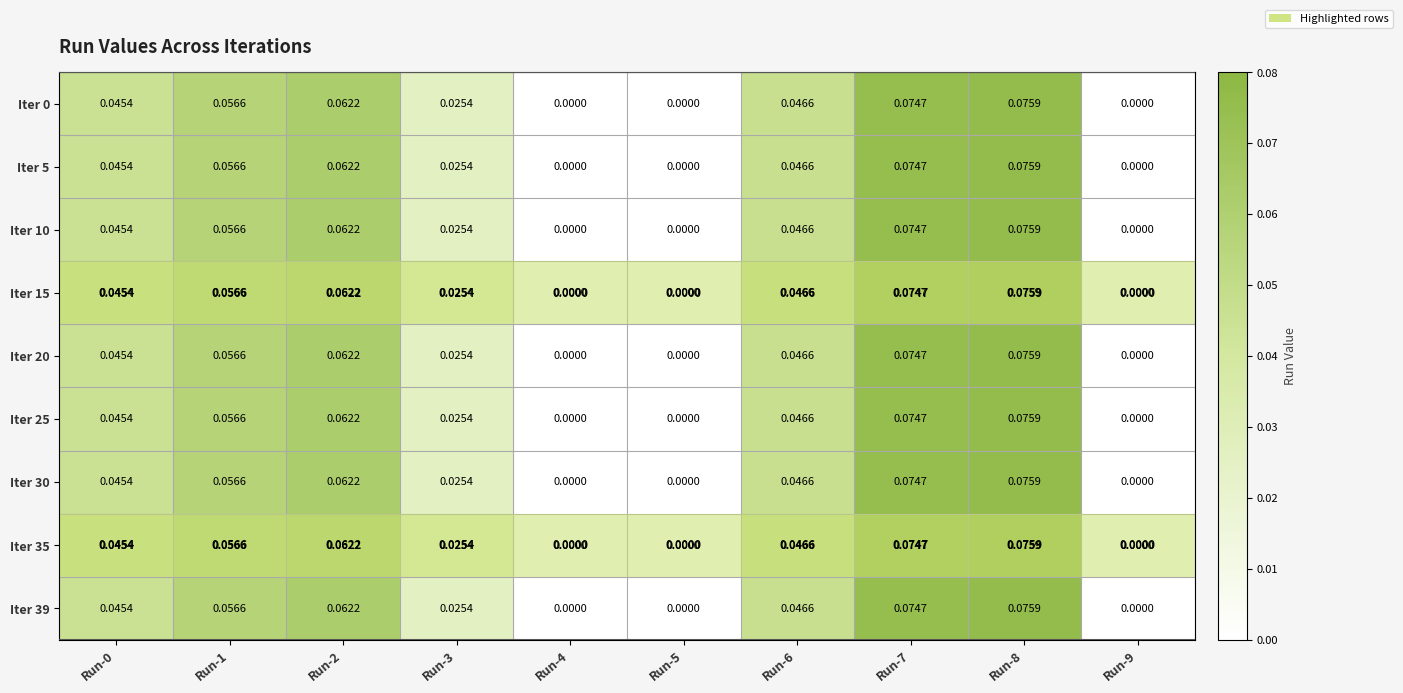

Is the value of Iter 0 at Run-1 greater than the value of Iter 39 at Run-9?

Yes